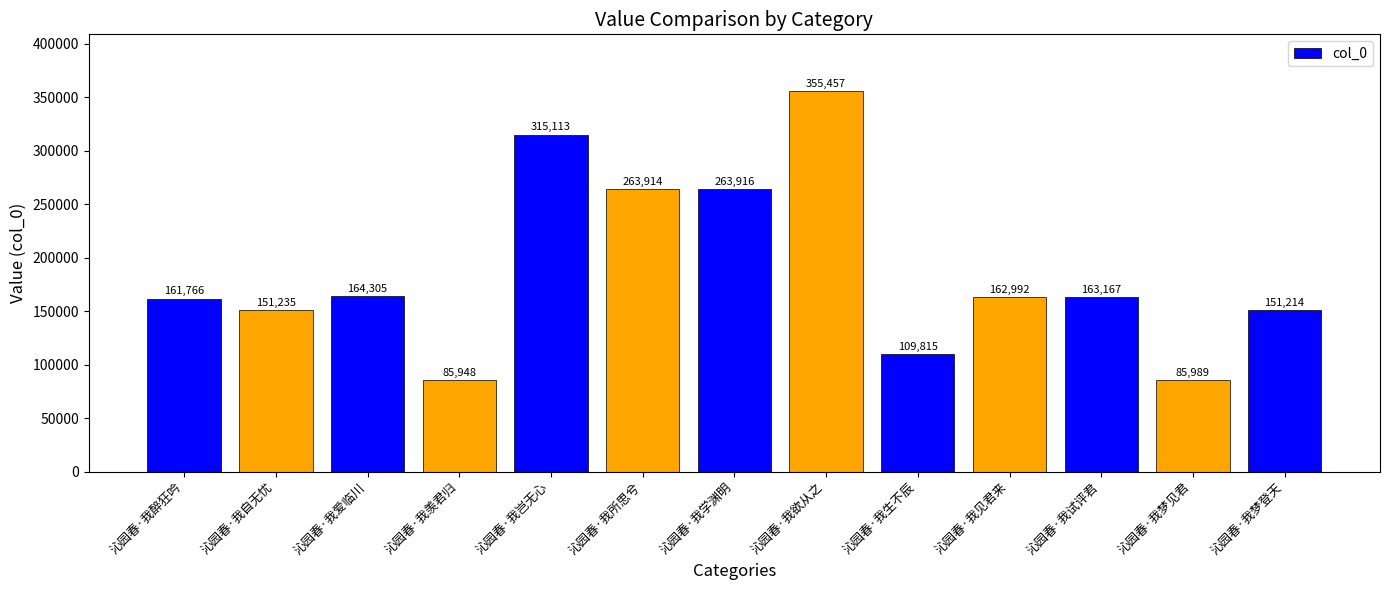

What is the difference between the second highest and second lowest values?

229124